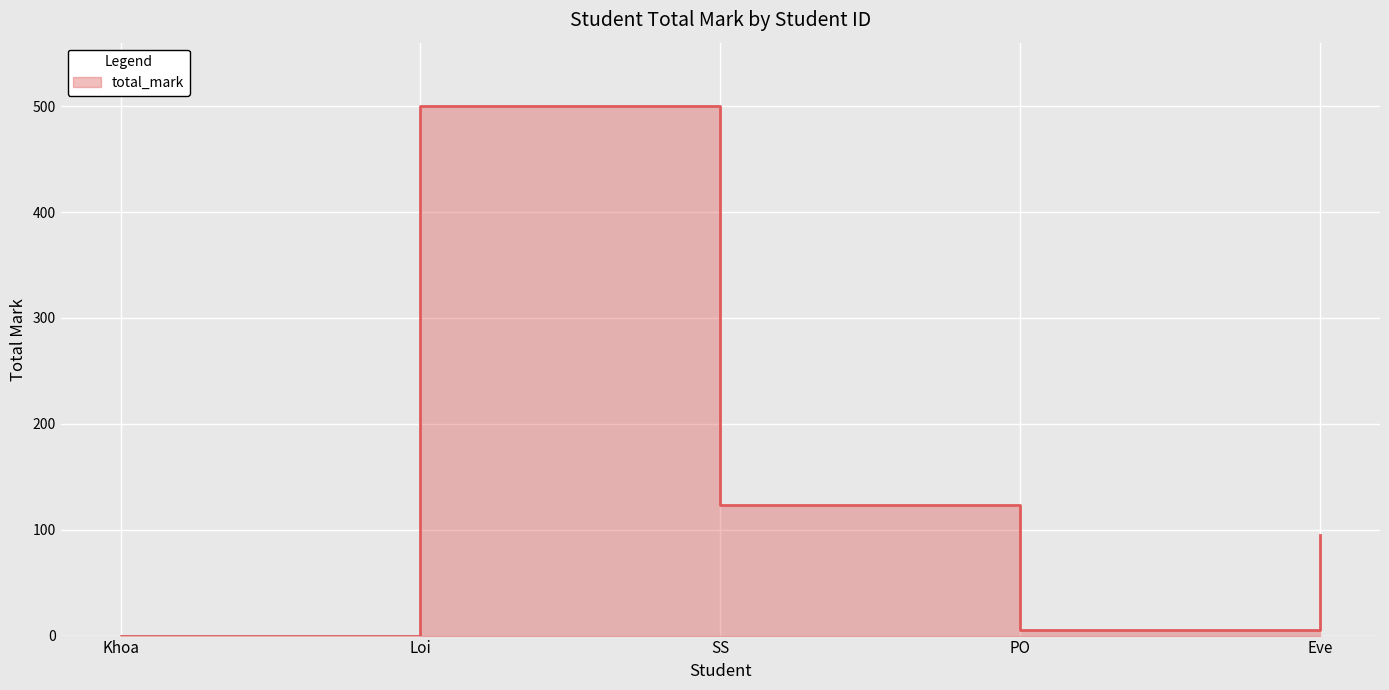

Reading left to right, transcribe all the data shown in this chart.

0	500	123	5	95